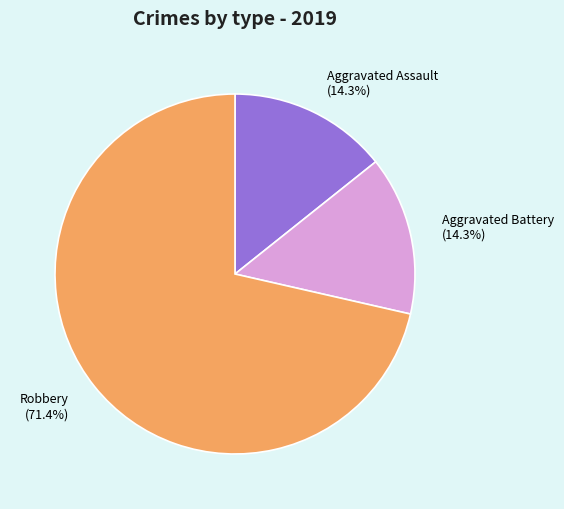

To the nearest percent, what is the difference between the largest and smallest slice percentages?

57%